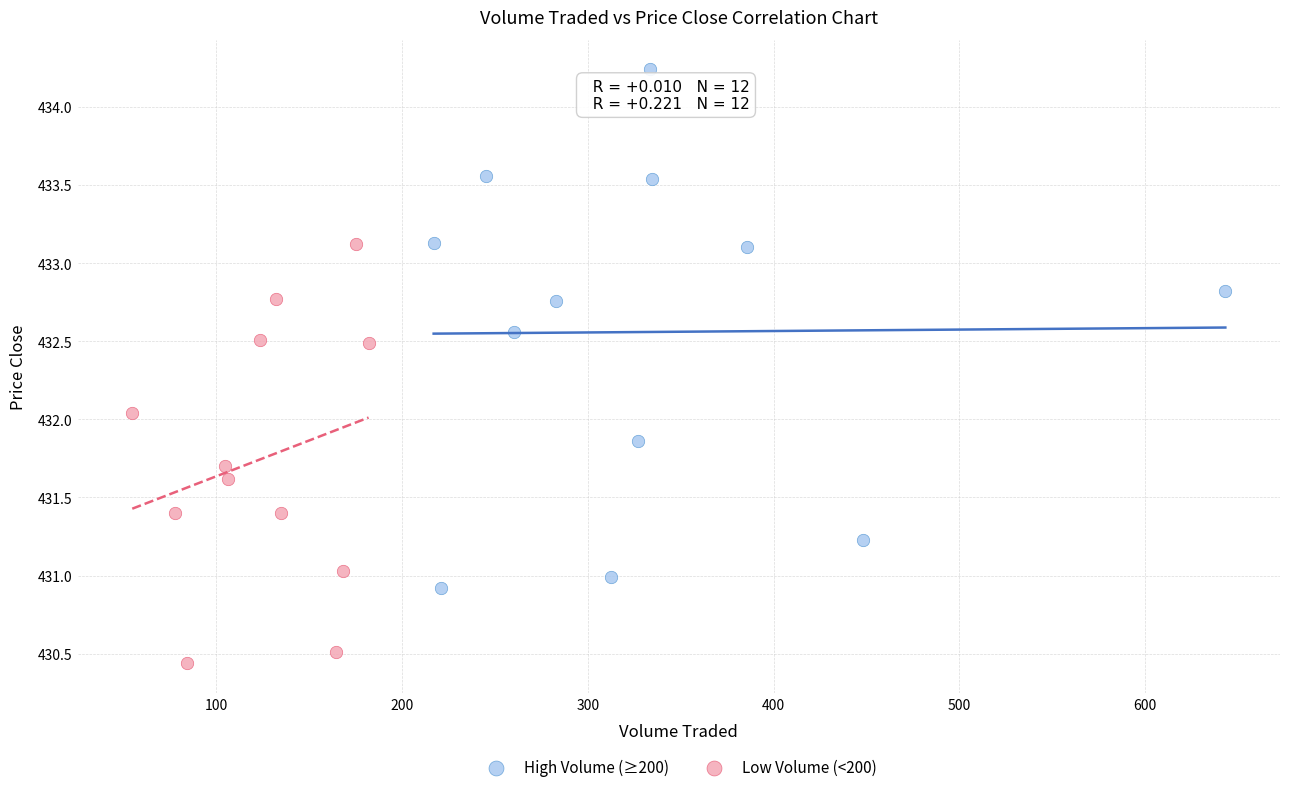

Which series reaches the maximum Y coordinate?

High Volume (≥200)